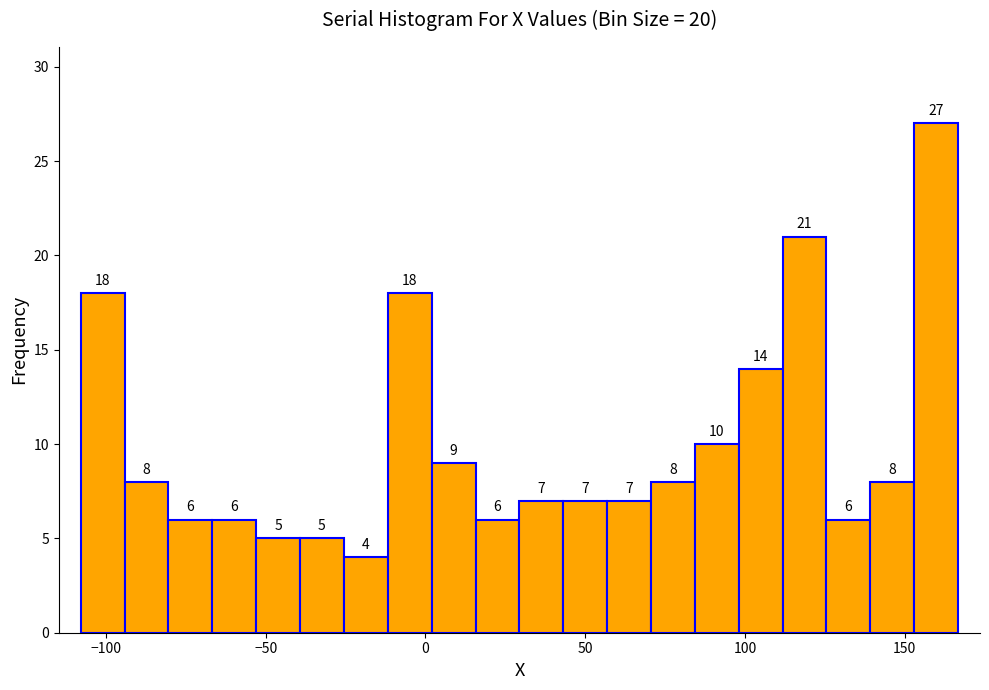

Around what value on the x-axis is the tallest bar? Give the approximate position of its centre, as read against the axis.

160